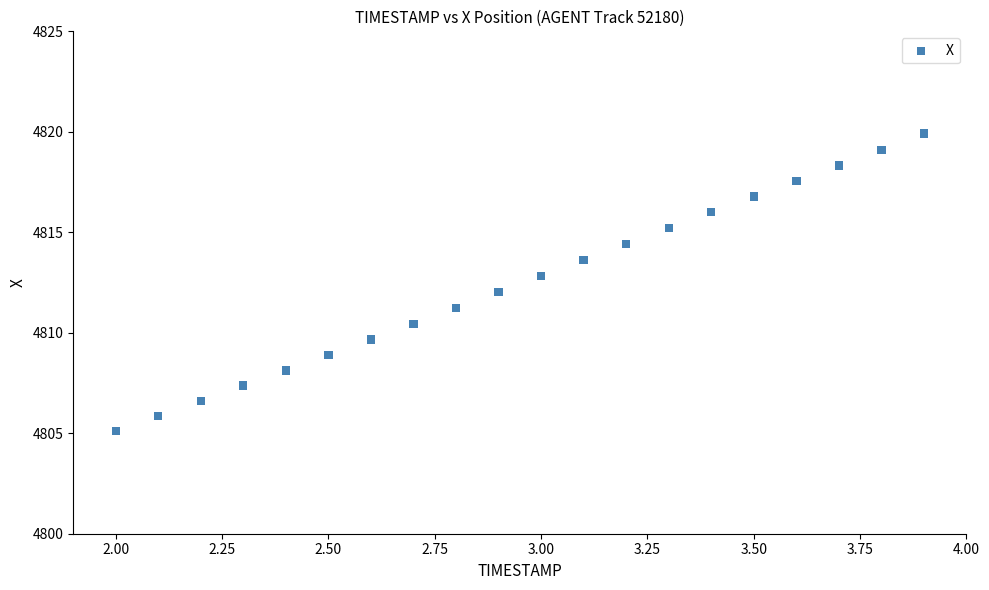

What is the range of Y values (max minus min)?

14.8